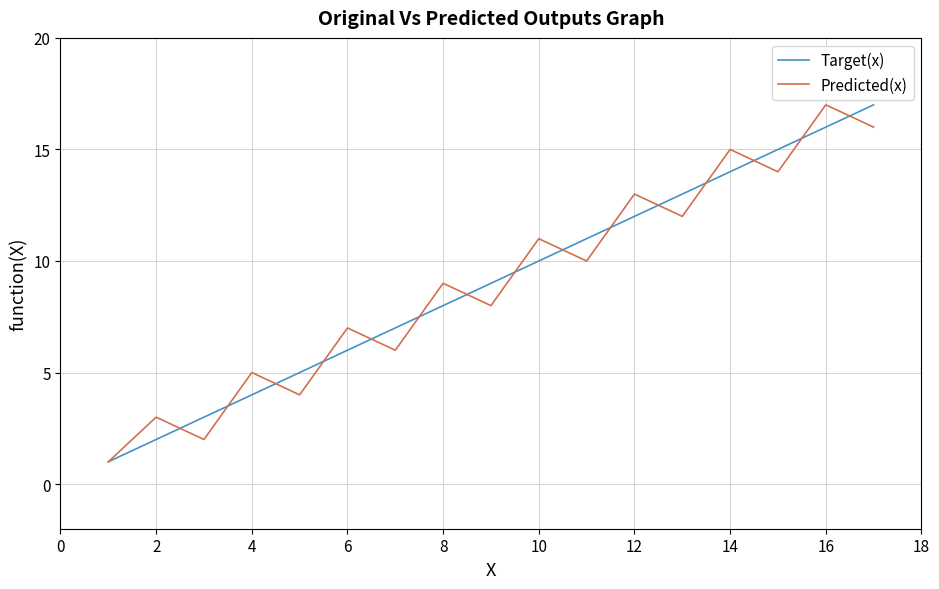

What is the maximum value for Target(x)?

17